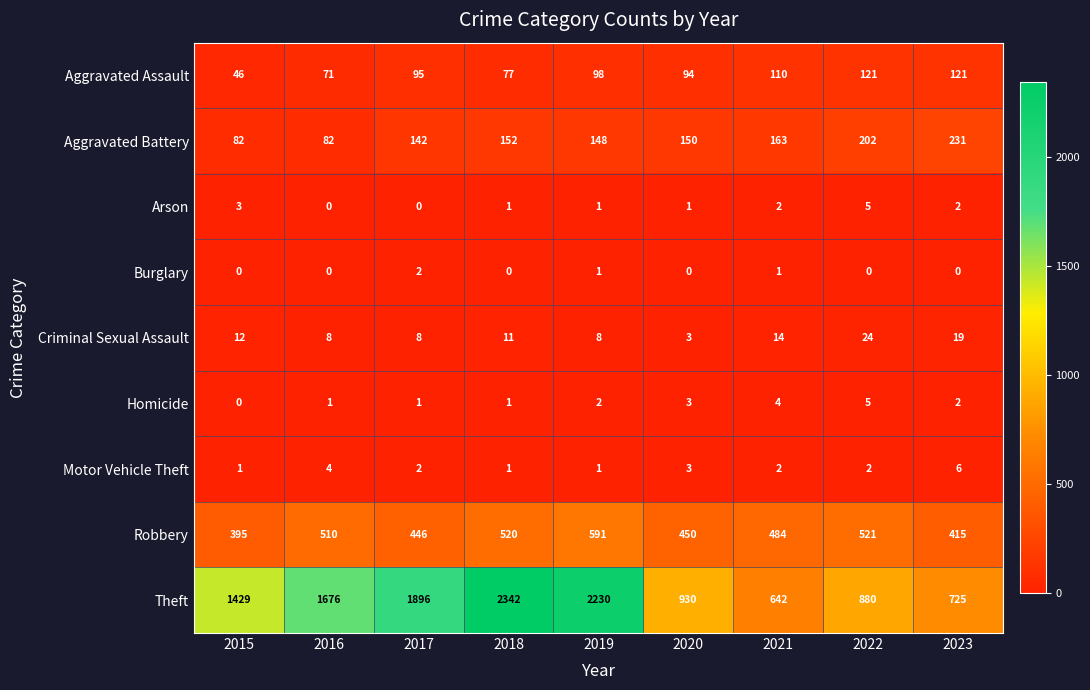

What is the sum of all Arson values?

15